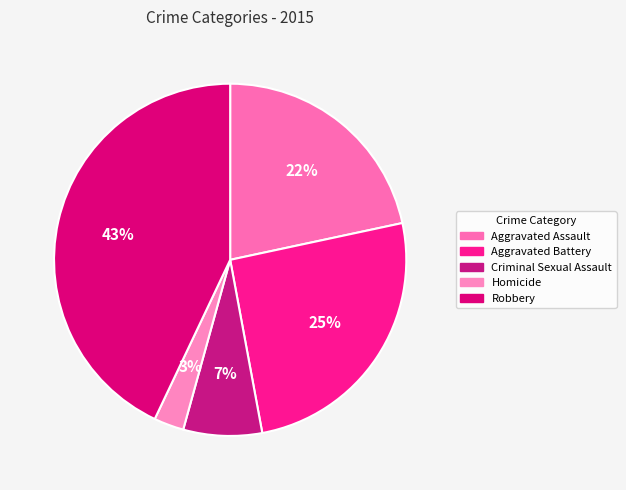

Does Homicide account for over 50% of the chart?

No